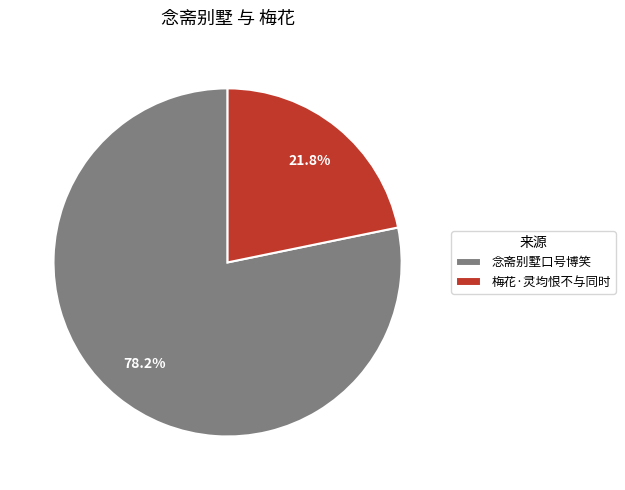

Is the sum of 念斋别墅口号博笑 and 梅花·灵均恨不与同时 greater than half?

Yes